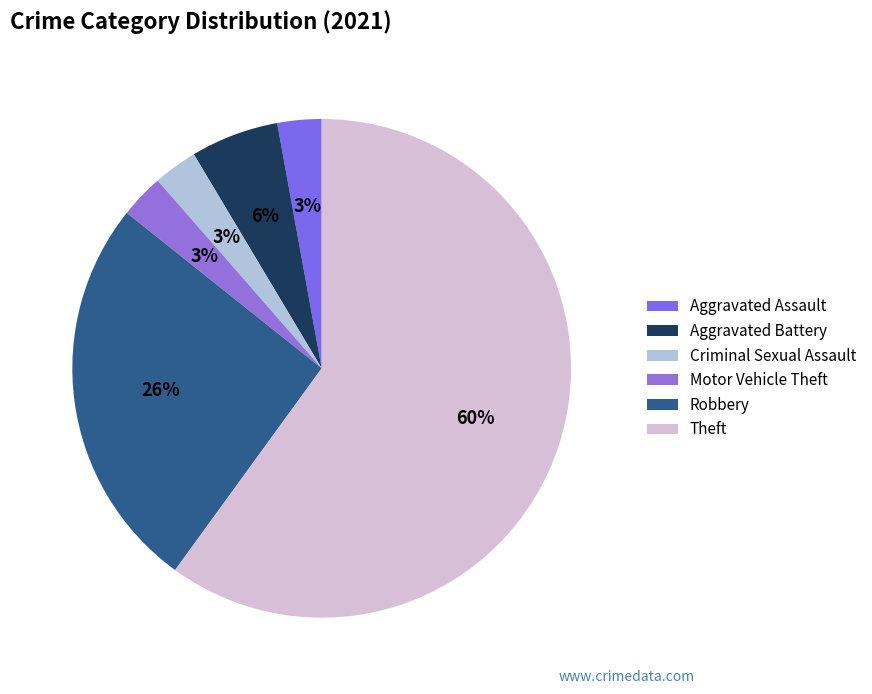

What percentage is NOT represented by Criminal Sexual Assault?

97.1%